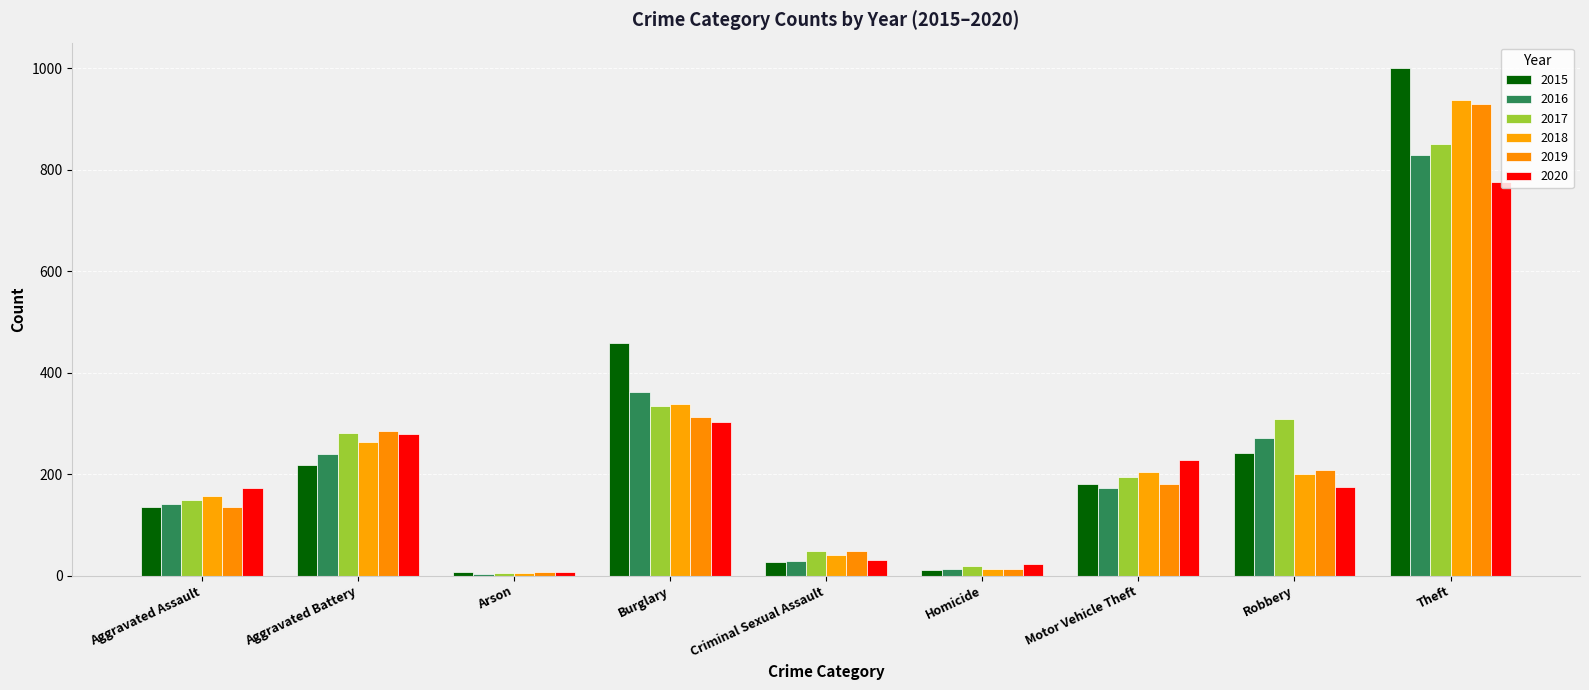

Does the chart contain stacked bars?

No